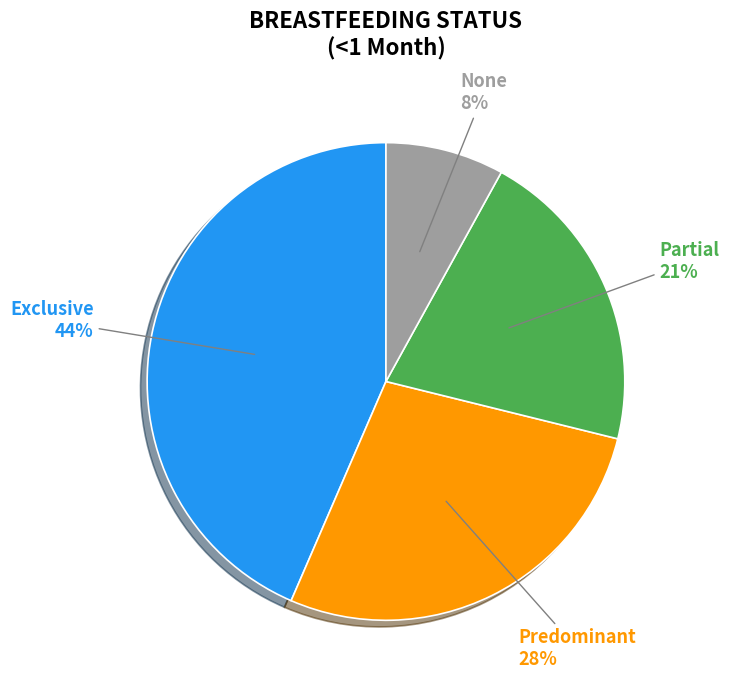

To the nearest percent, what is the combined percentage of Exclusive and Predominant?

71%